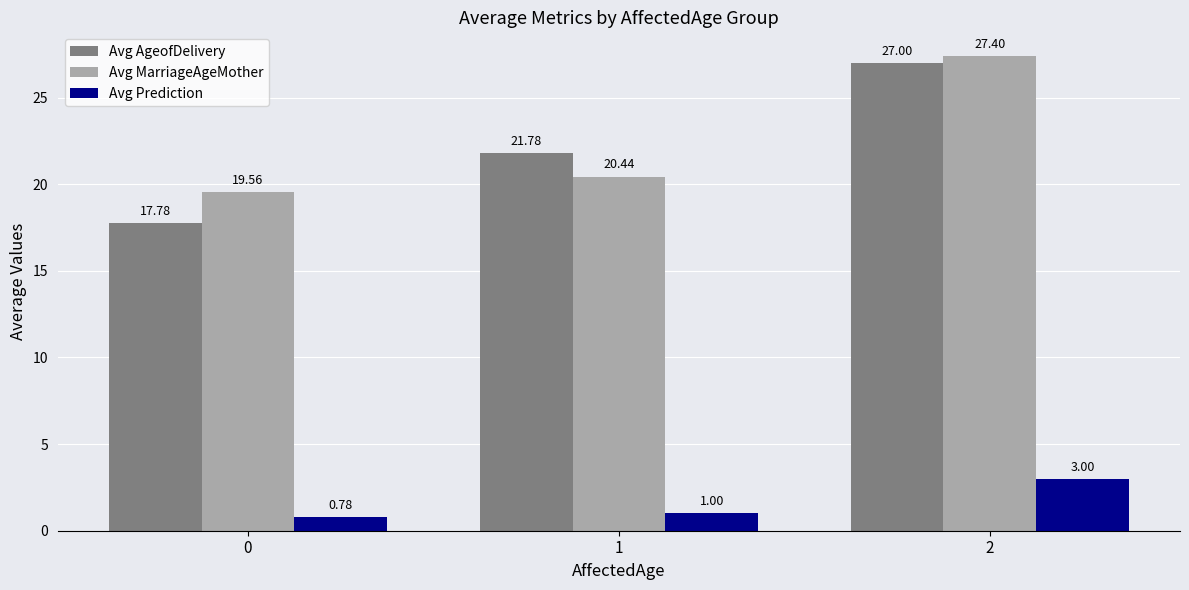

At how many categories does at least one series exceed 5?

3